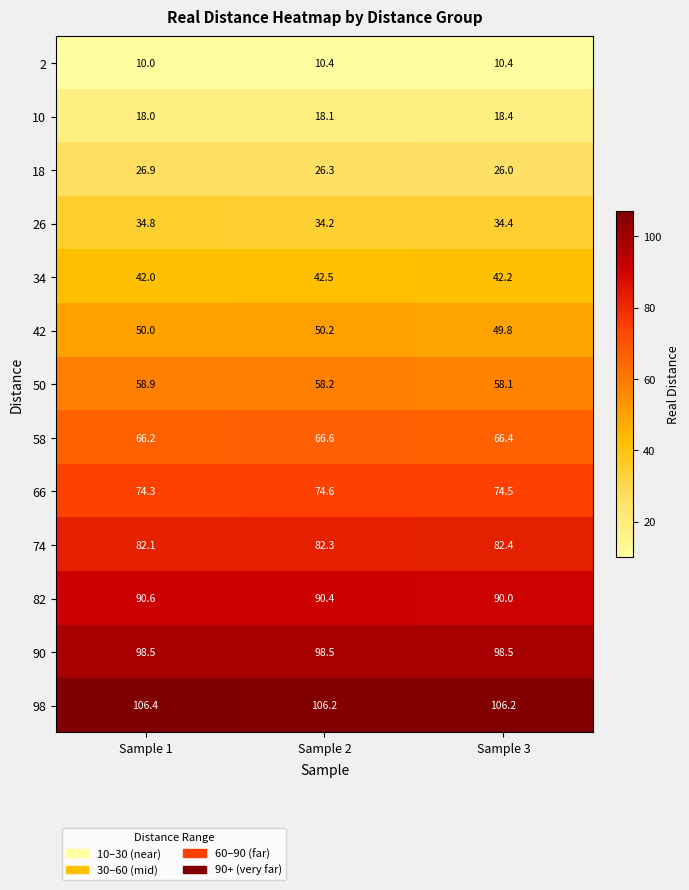

What is the average value of the 74 series?

82.3